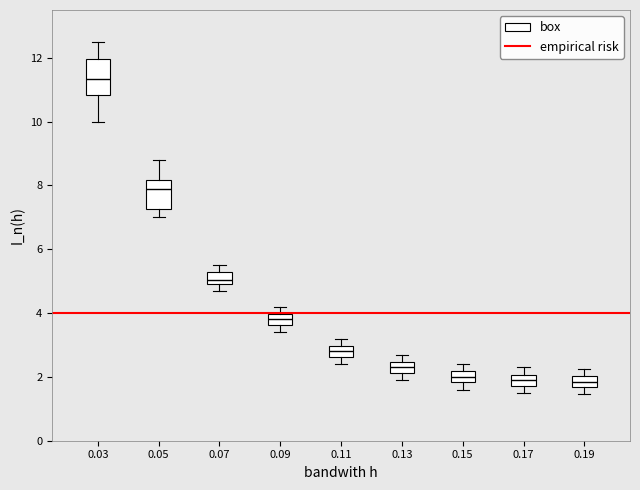

Where is the lower edge of the box at x = 0.05 on the y-axis? The values are not printed on the chart, so give them approximately, as read against the axis.

7.2